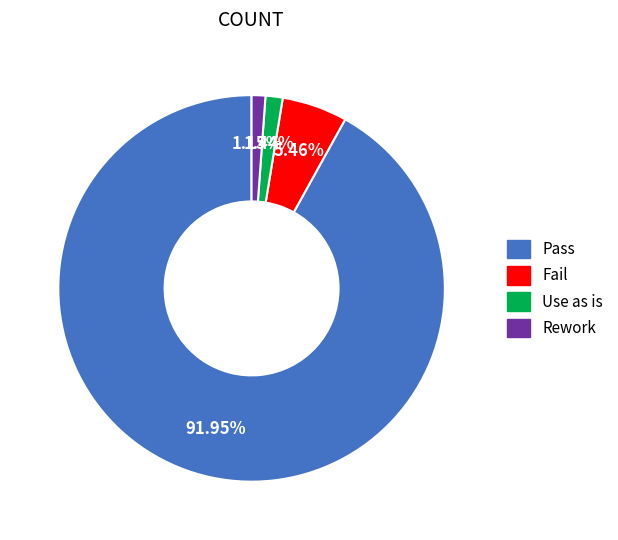

Is the sum of Pass and Use as is greater than half?

Yes